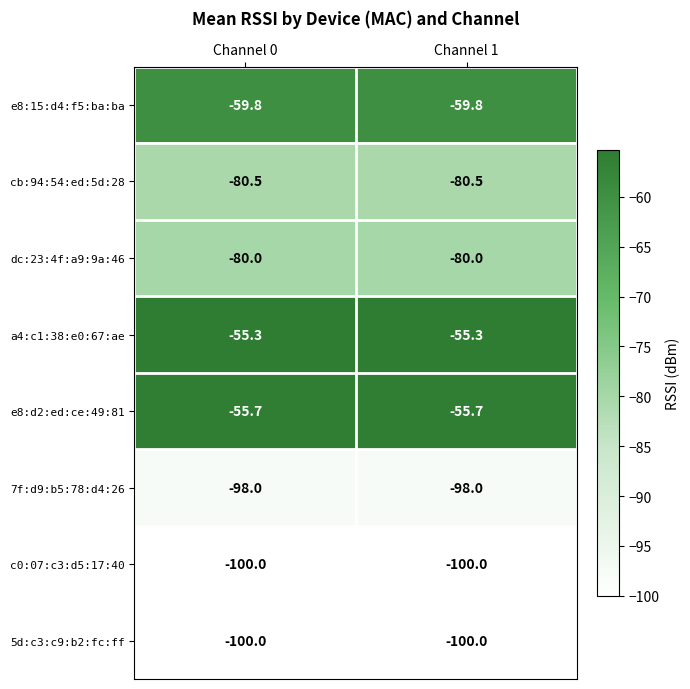

What is the smallest value displayed?

-100.0